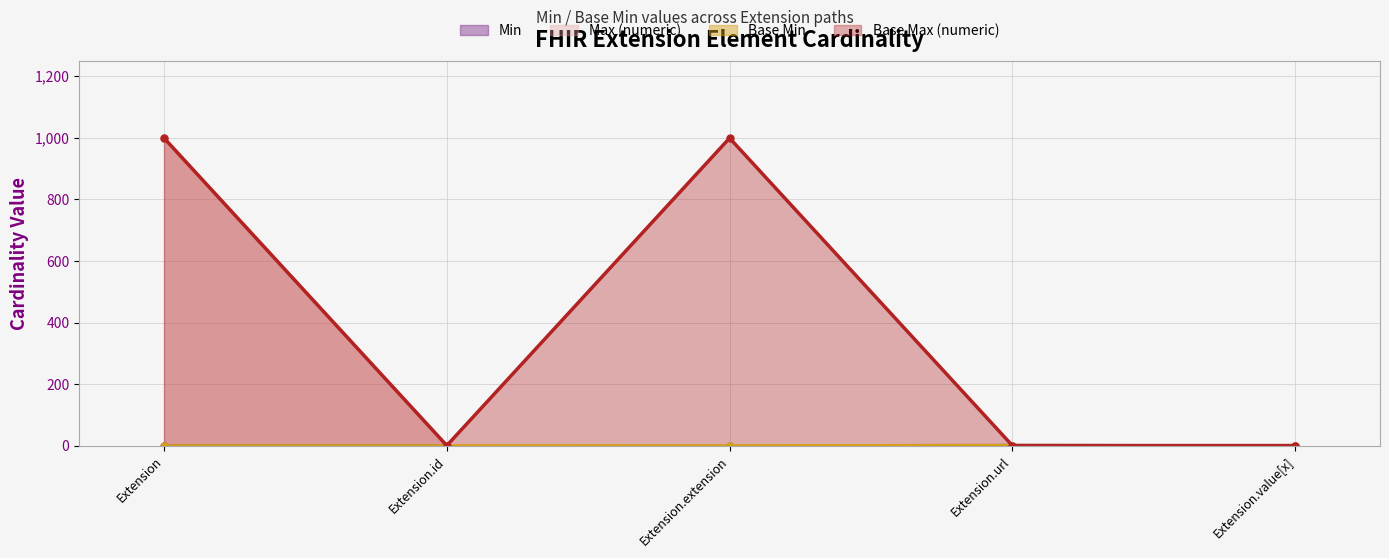

Rank the series by their maximum value, from lowest to highest.

Min, Base Min, Max_numeric, Base Max_numeric